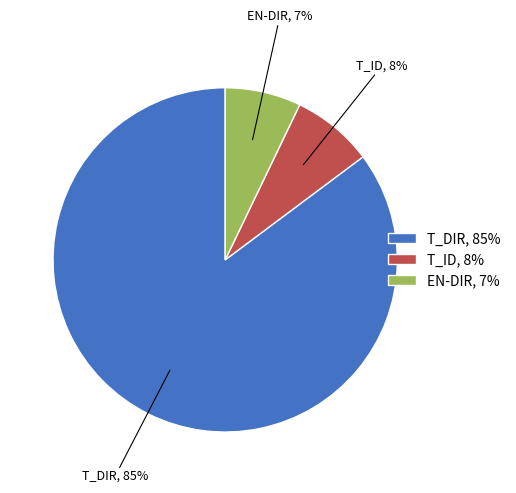

Rank the categories by value from highest to lowest.

T_DIR, T_ID, EN-DIR